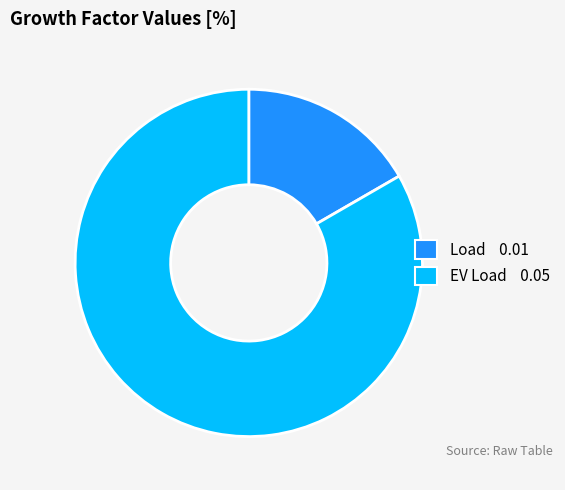

What is the majority slice?

EV Load